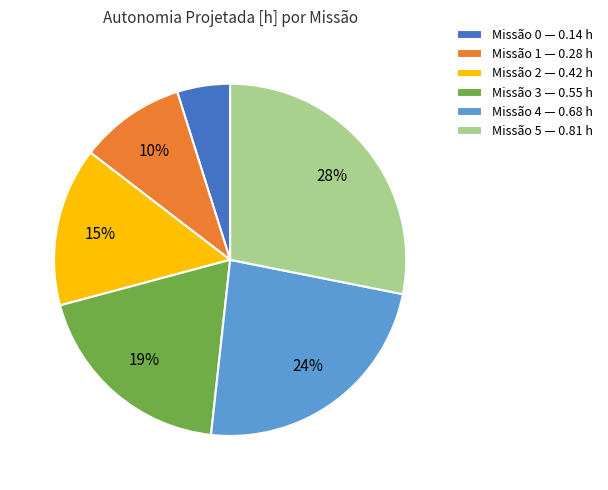

Which category has the biggest portion of the pie?

Missão 5 — 0.81 h